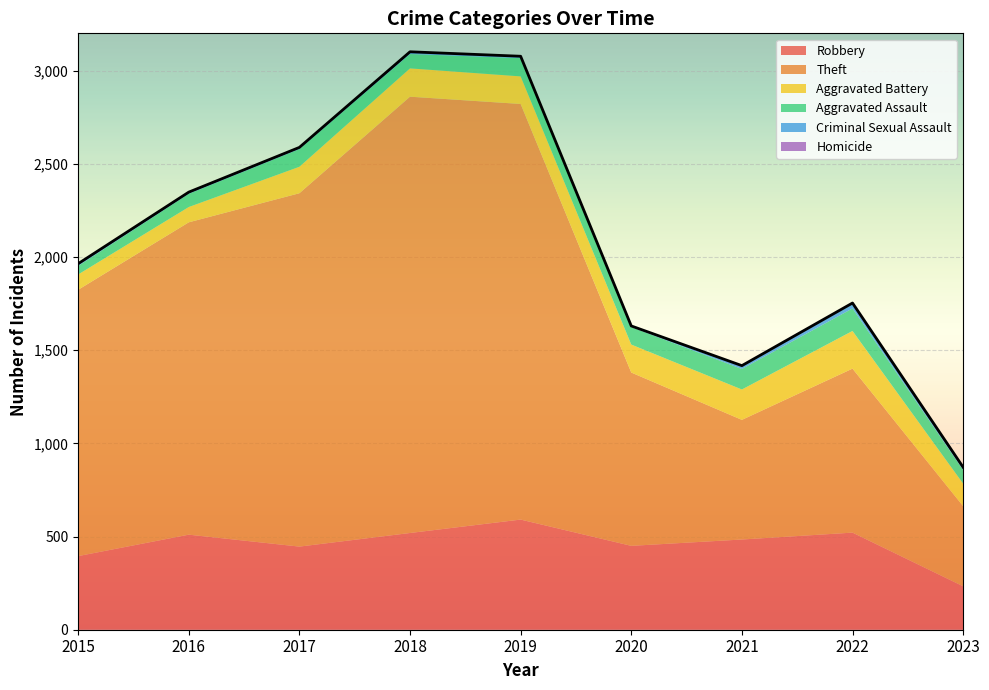

What value does the Aggravated Assault series have at 2018, to the nearest 10?

80